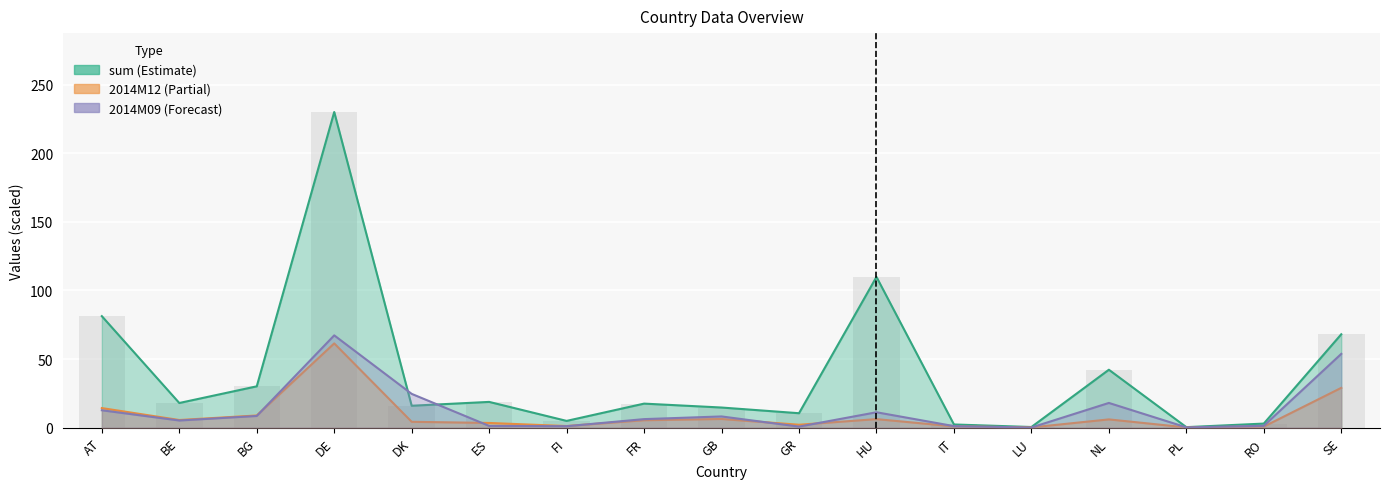

Does the chart contain stacked bars?

No